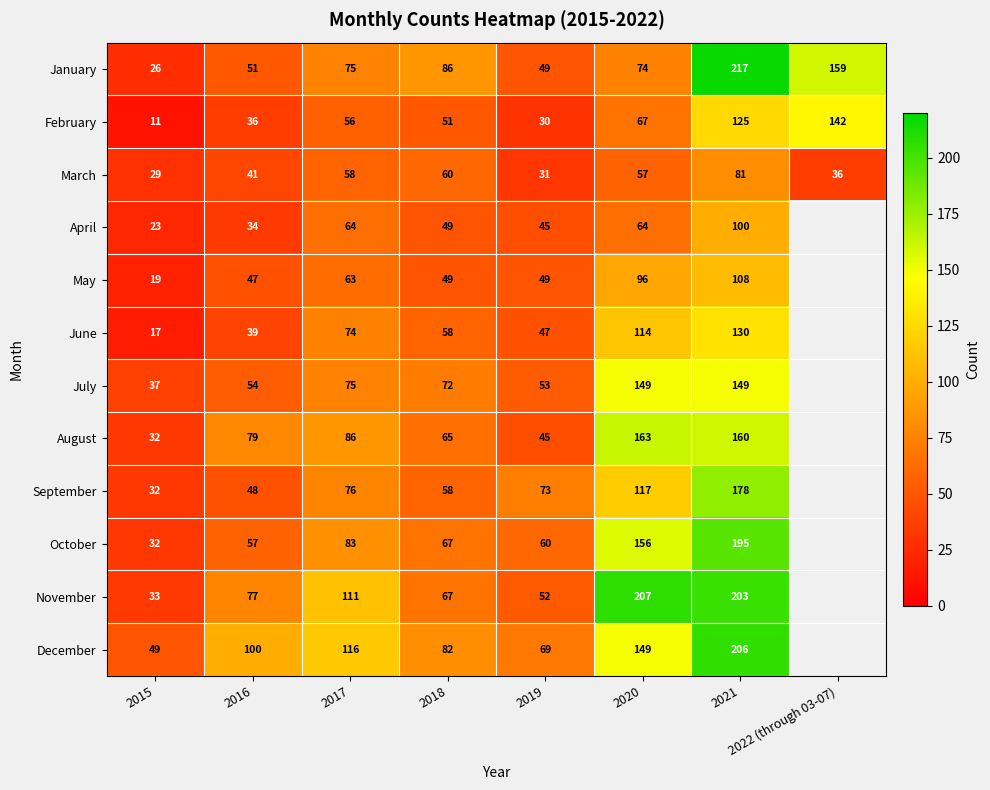

At which category is the sum across all series the highest?

2021